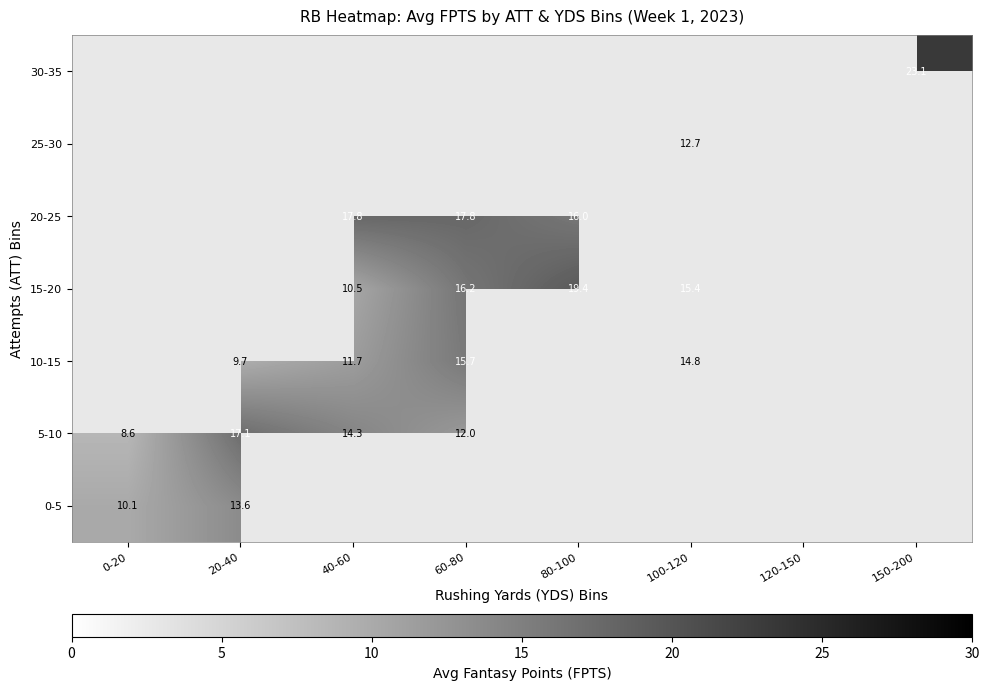

Is it true that 20-25 equals 29.8 at 40-60?

False